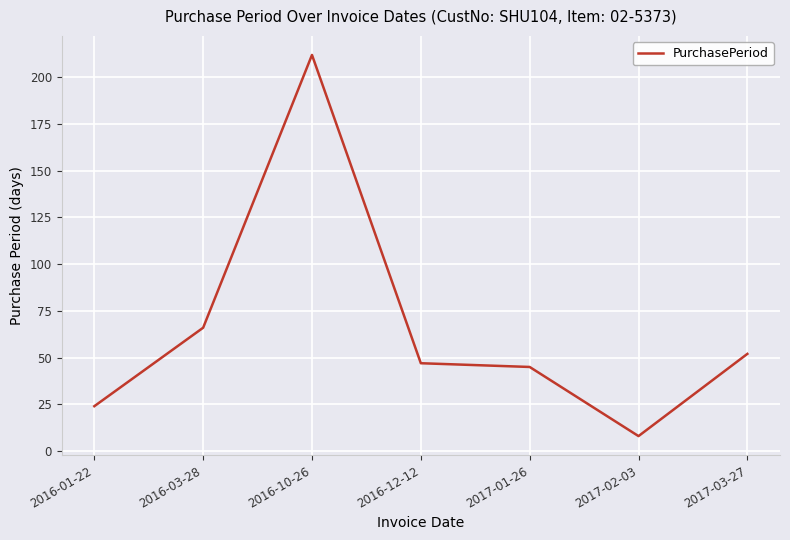

Is it true that the value at 2016-10-26 is 212?

True